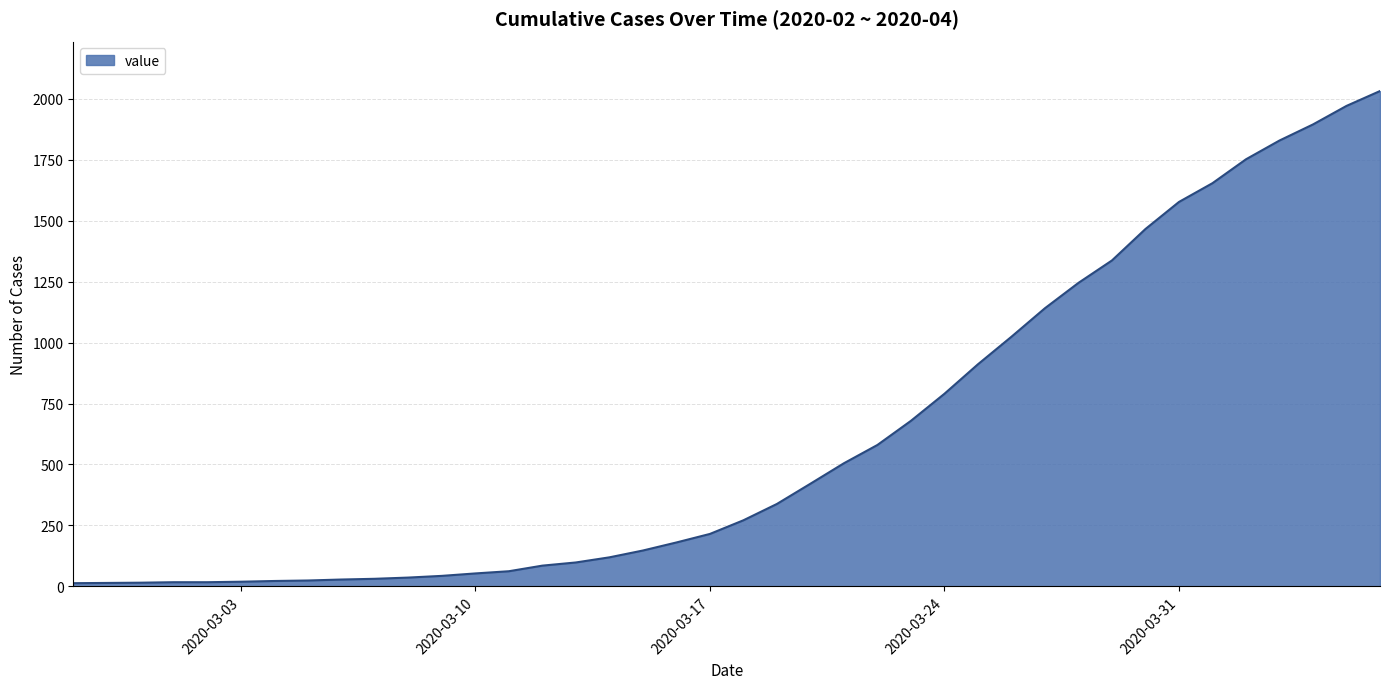

What is the difference between the maximum and minimum values?

2019